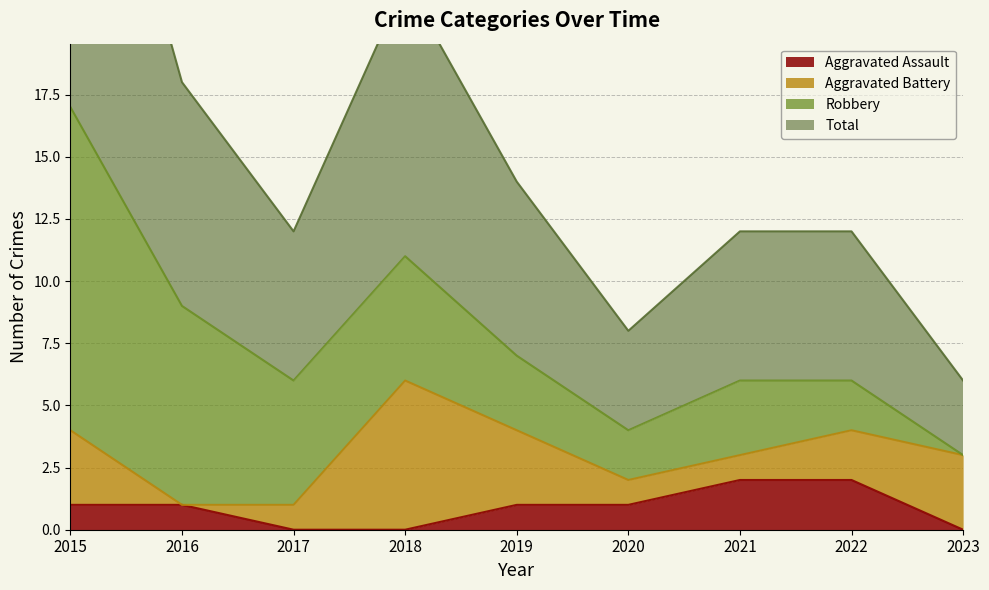

Between 2017 and 2018, which series saw the biggest shift?

Total